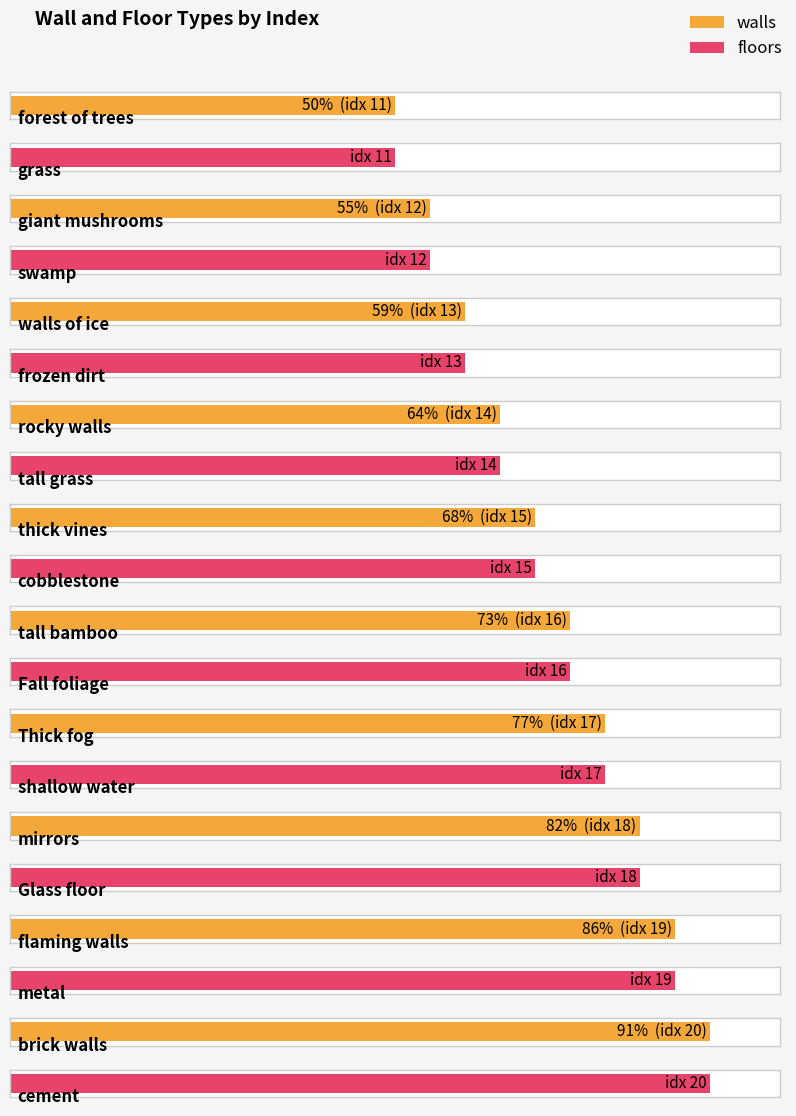

Count the values in the range 13 to 18.

6